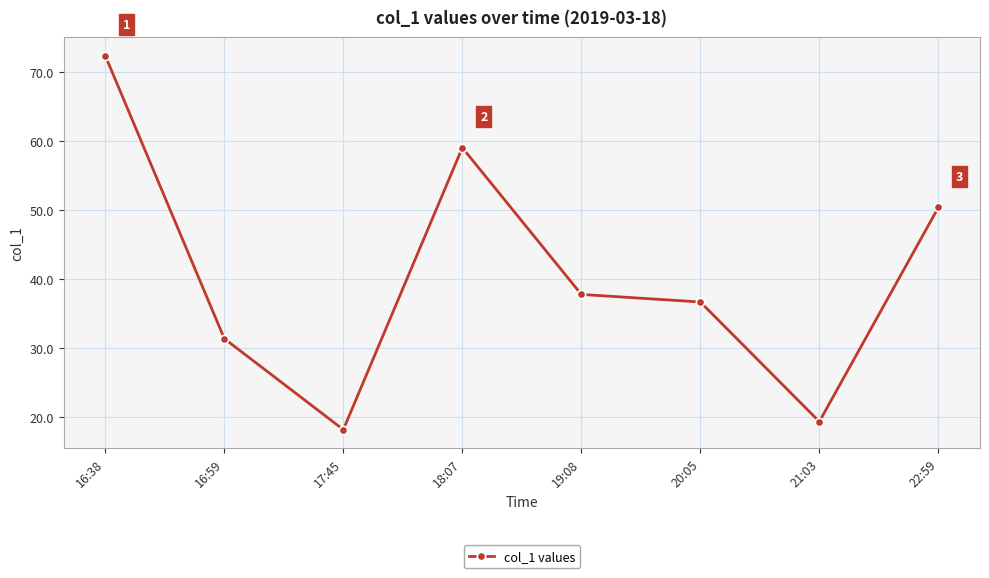

Reading left to right, what are all the values shown in this chart?

72.4	31.4	18.2	59.1	37.8	36.7	19.4	50.4